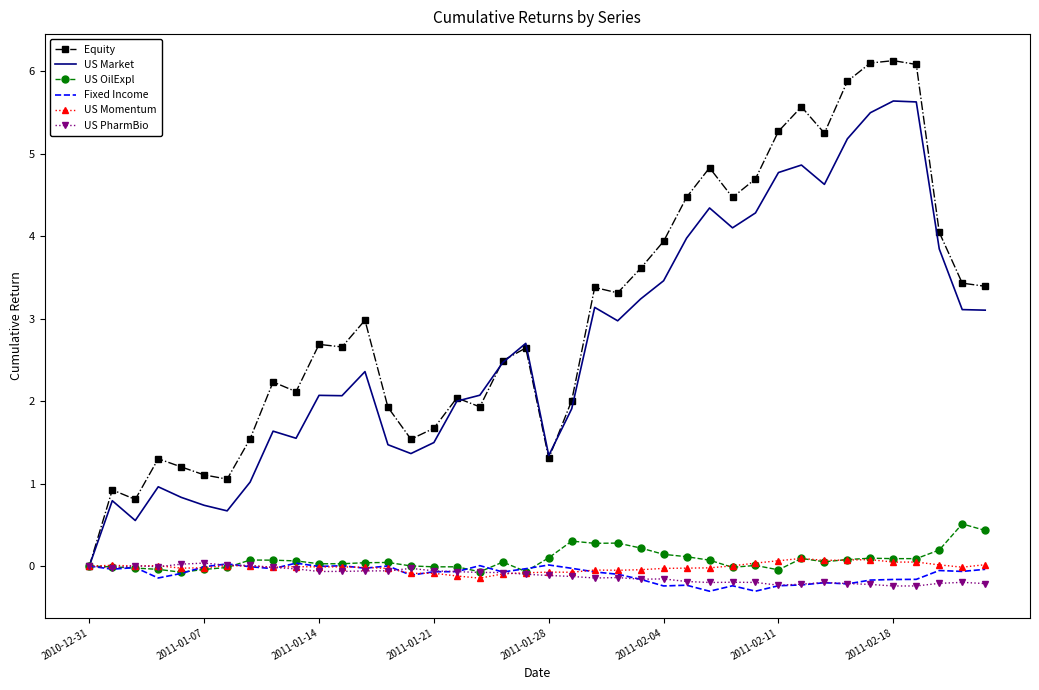

Which series has the largest range (max minus min)?

Equity